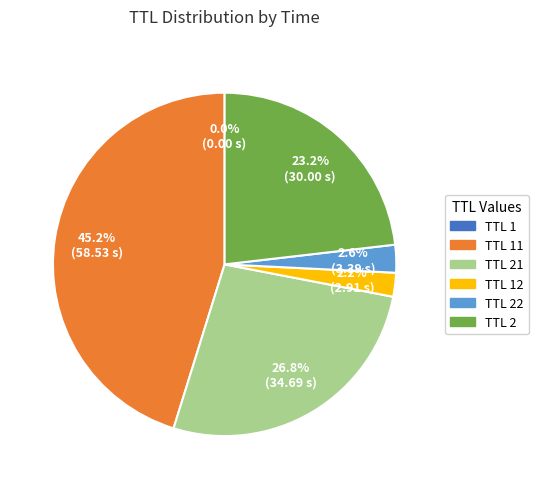

Is there any slice that represents more than half of the pie?

No